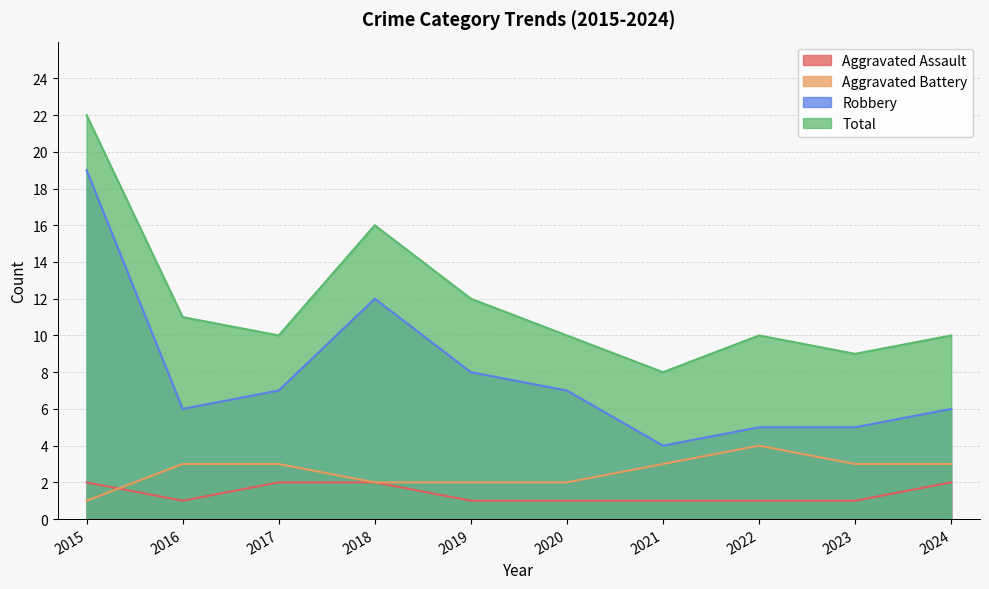

How many series are shown in this chart?

4